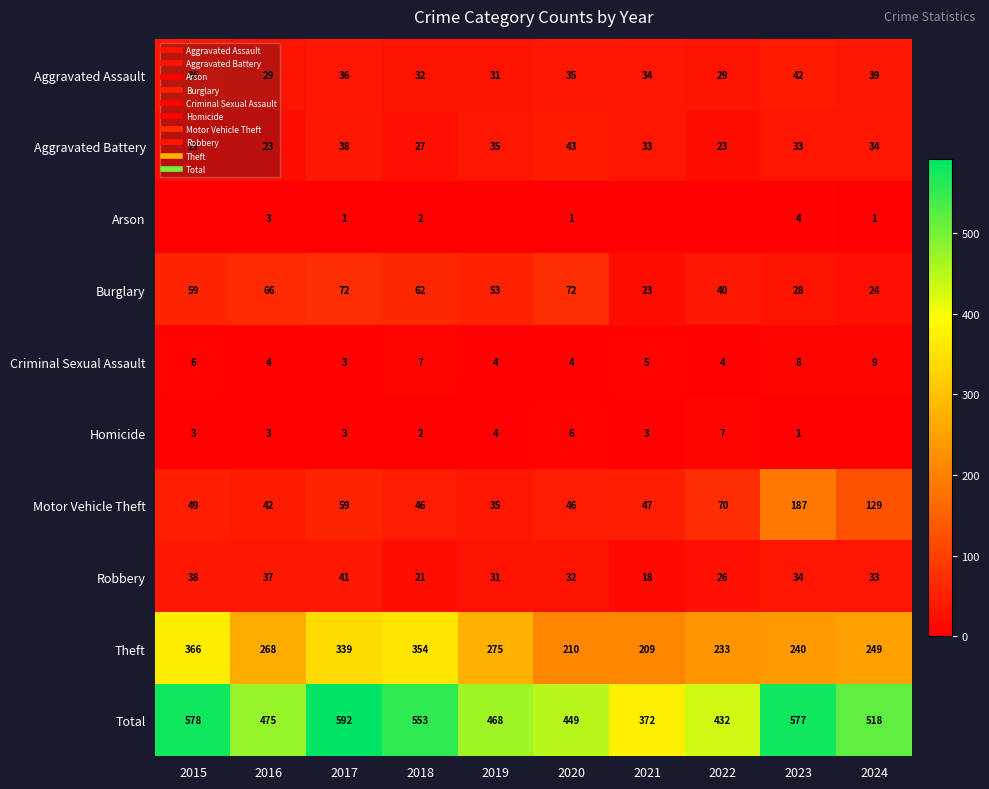

What is the difference between the maximum and minimum values in the Theft series?

157